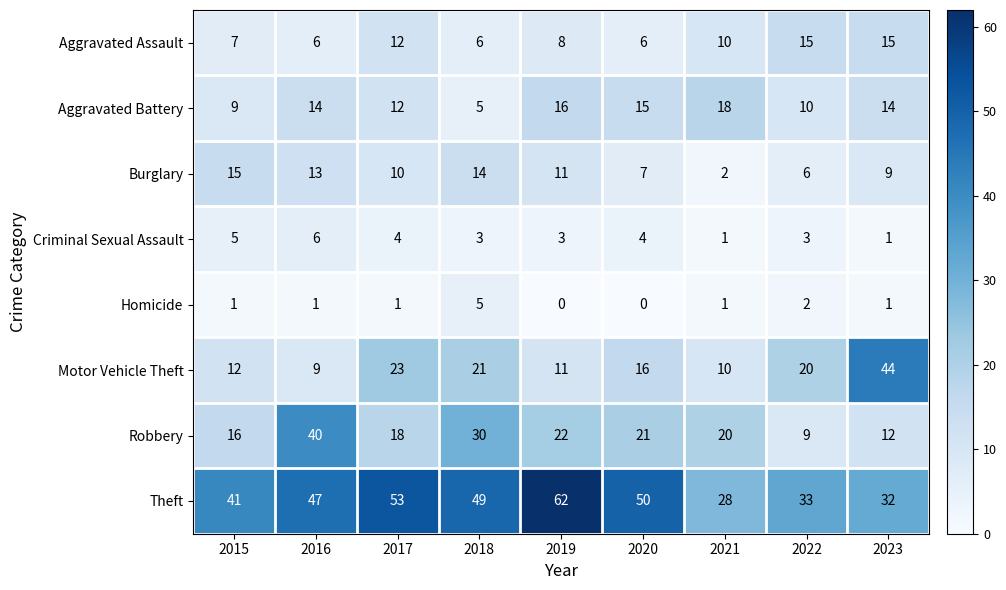

Which series has the largest range (max minus min)?

Motor Vehicle Theft